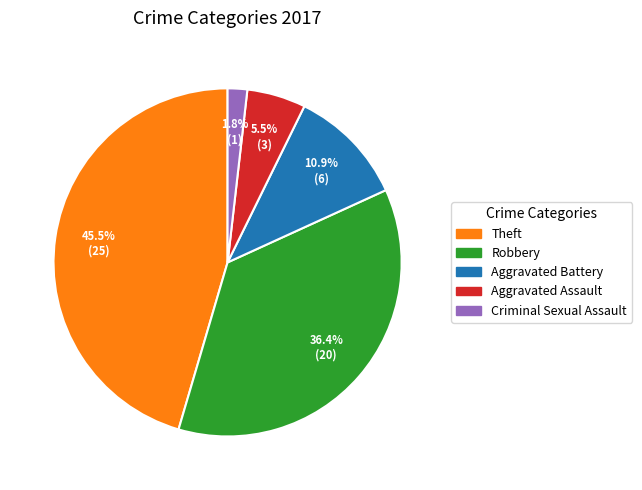

To the nearest percent, what is the average slice percentage?

20%